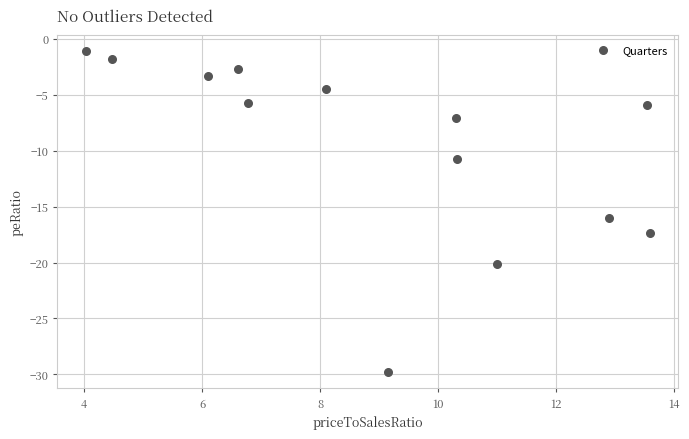

What is the range of X values (max minus min)?

9.6